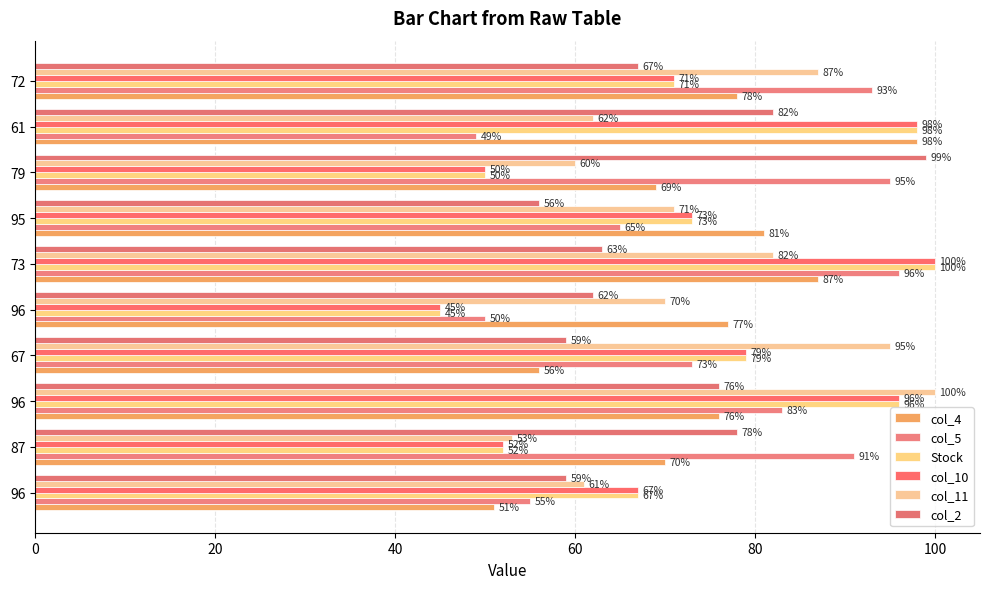

What is the difference between the second highest and minimum values in the col_5 series?

46